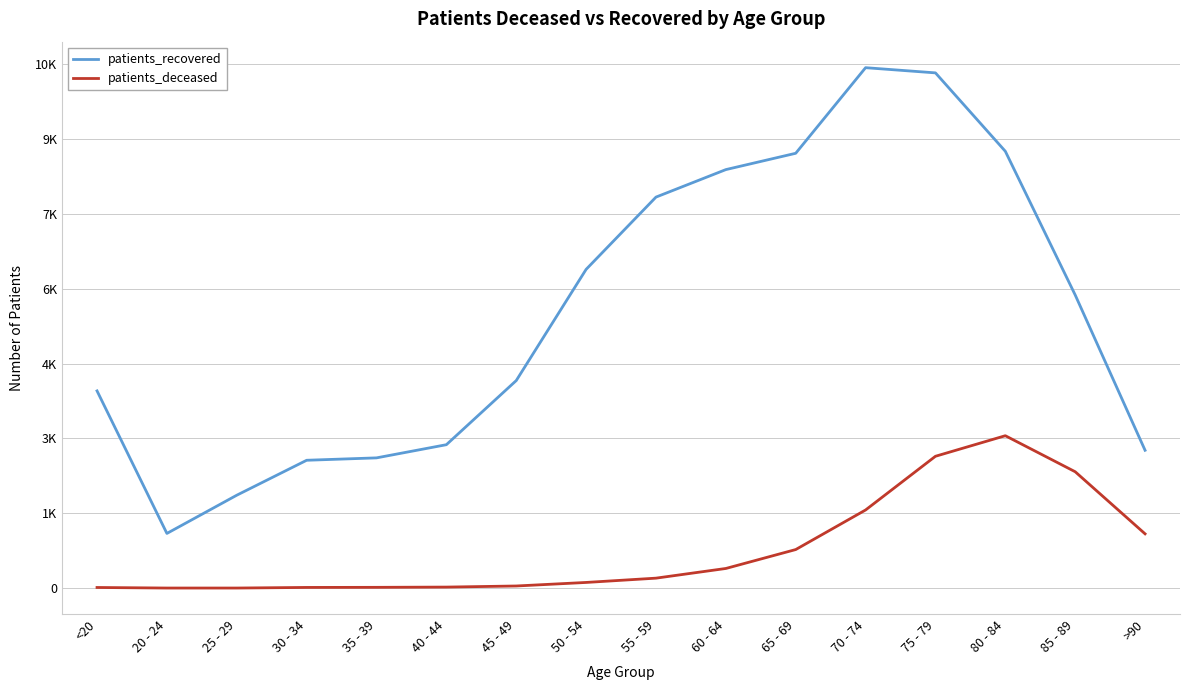

Where is the first local maximum for patients_deceased?

80 - 84